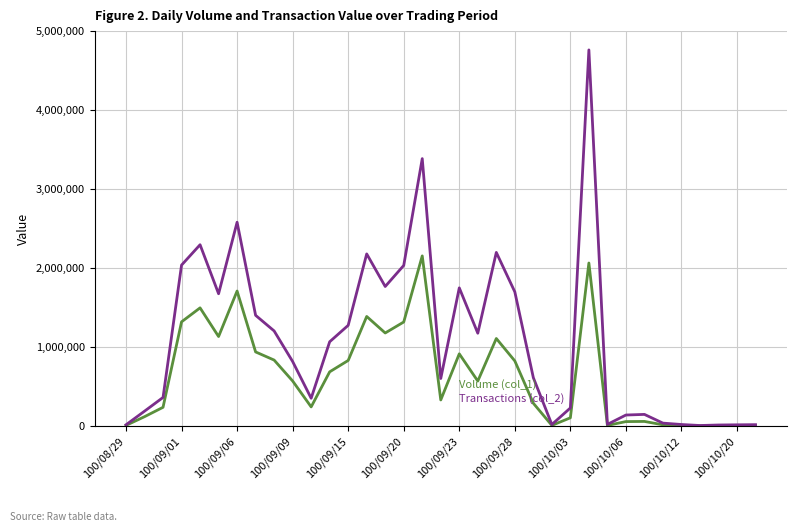

What is the maximum value shown in the chart?

4764120